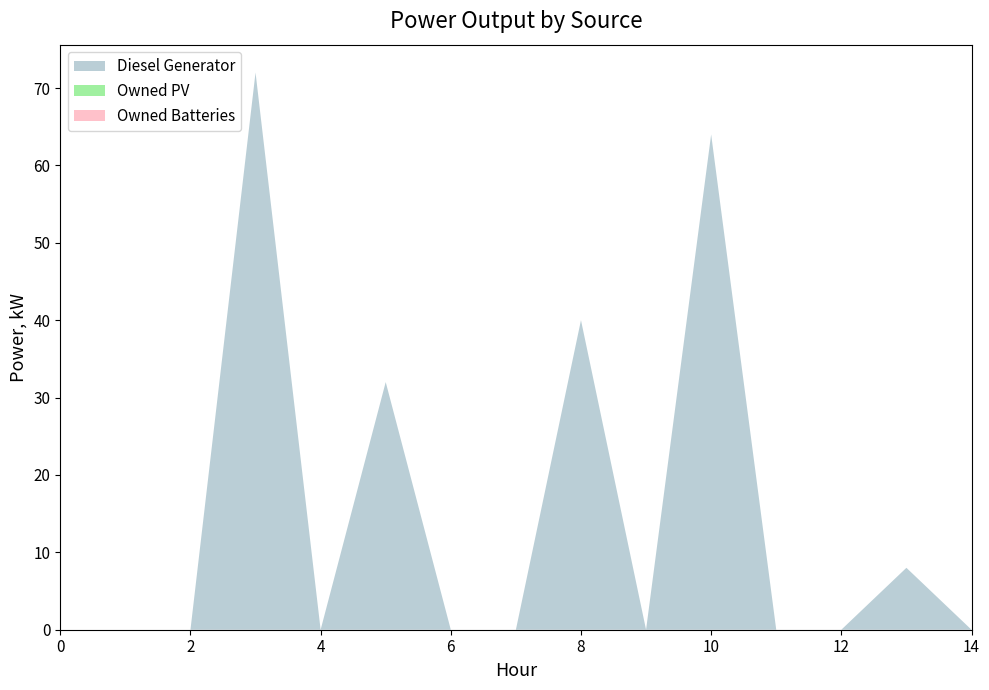

Reading left to right, transcribe all the data shown in this chart.

Diesel Generator: 0	0	0	72	0	32	0	0	40	0	64	0	0	8	0
Owned PV: 0	0	0	0	0	0	0	0	0	0	0	0	0	0	0
Owned Batteries: 0	0	0	0	0	0	0	0	0	0	0	0	0	0	0